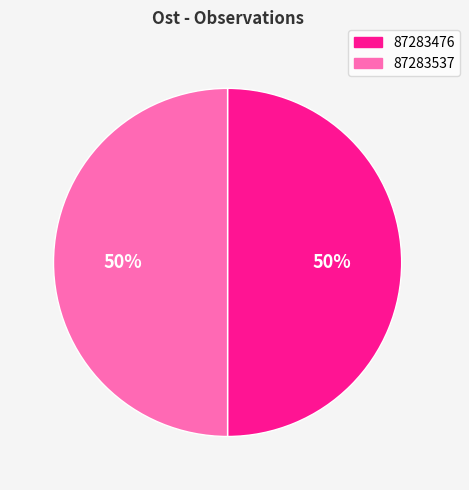

How many slices are in this pie chart?

2